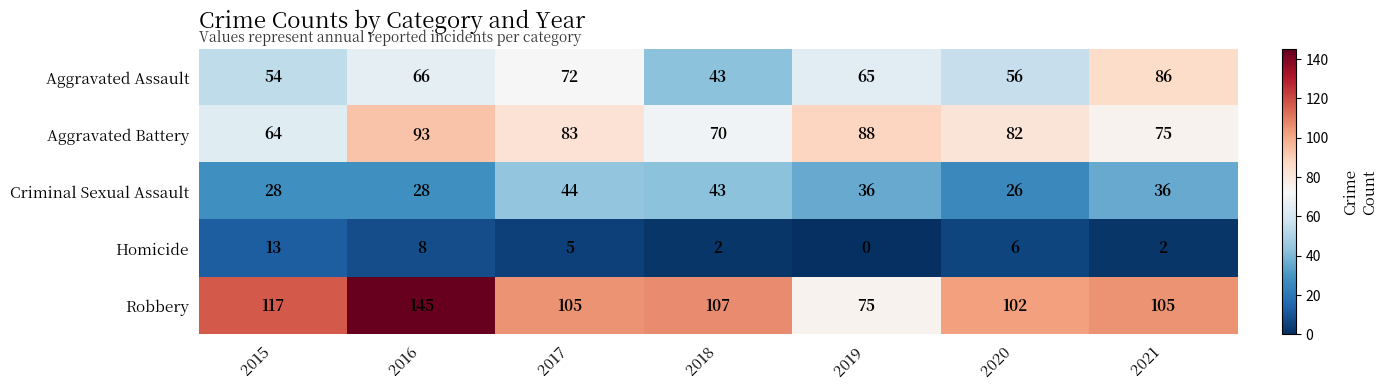

Which category has the lowest value across all series?

2019